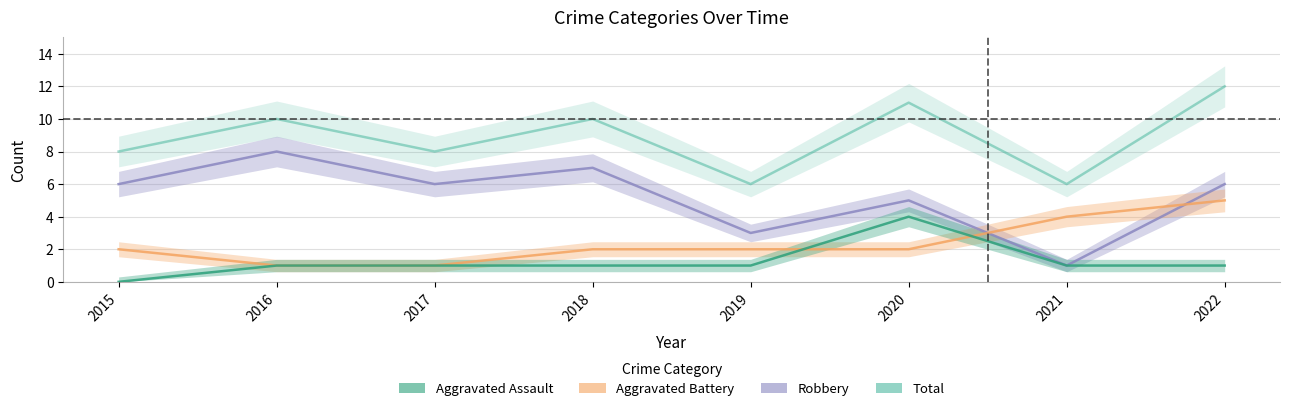

Is it true that Aggravated Battery equals 1 at 2016?

True